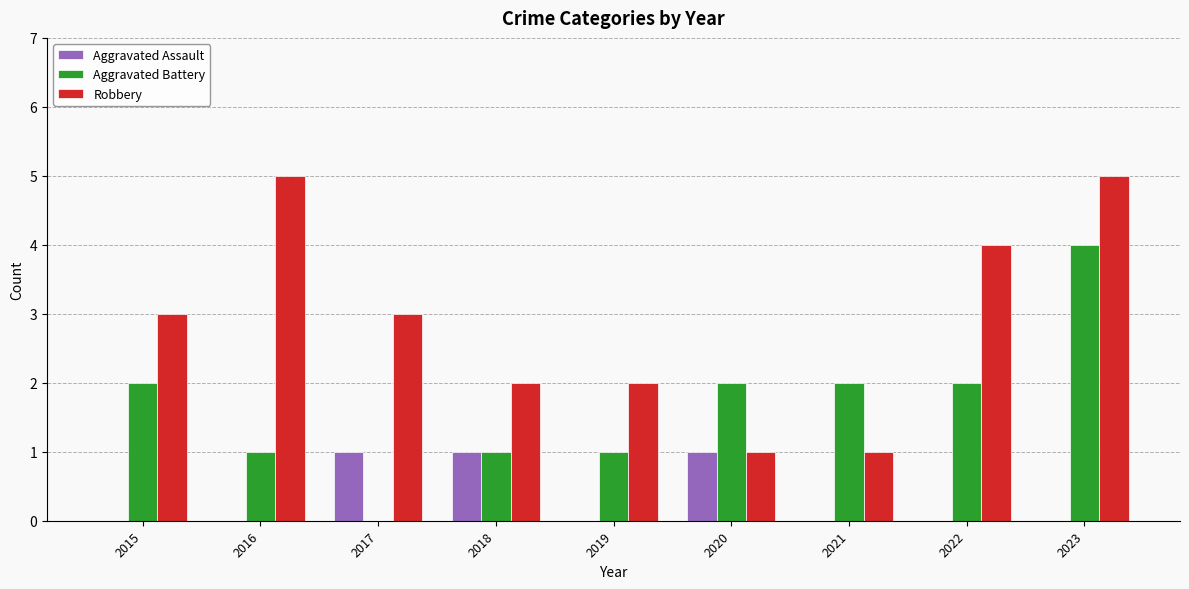

True or false: Aggravated Assault has a value of 0 at 2015.

True